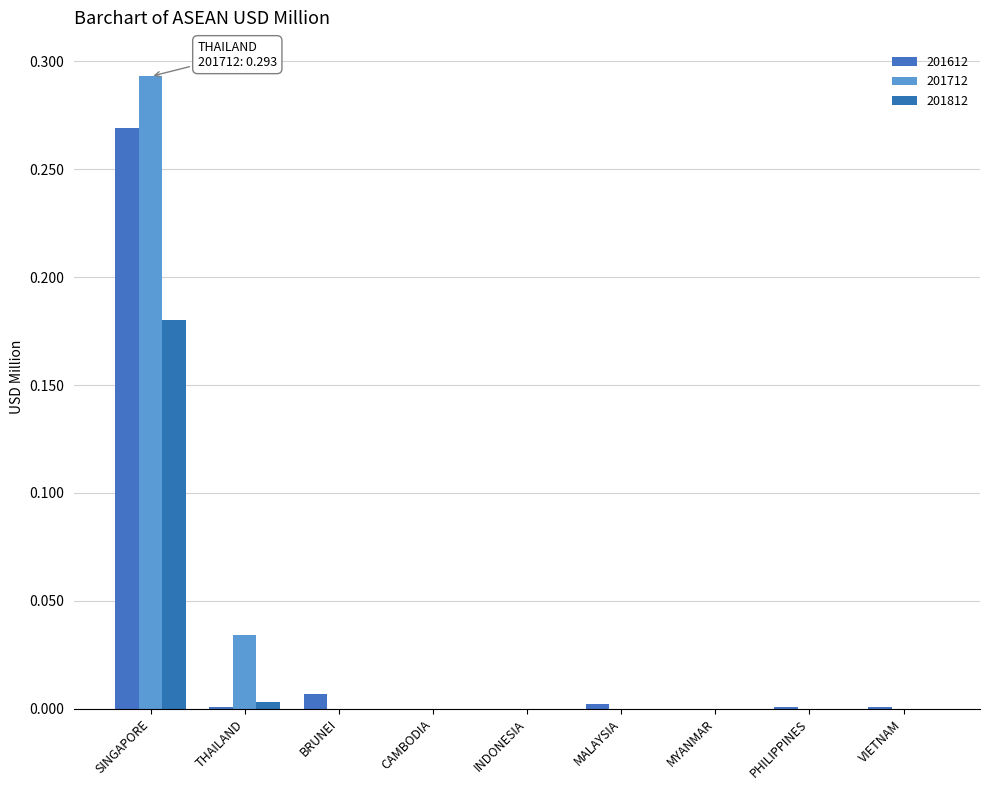

What is the label of the 8th bar from the right?

THAILAND